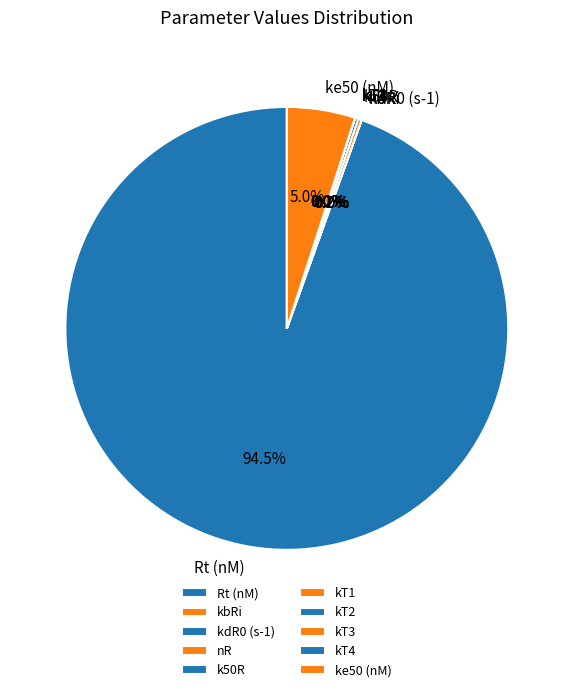

What percentage is NOT represented by kbRi?

100.0%